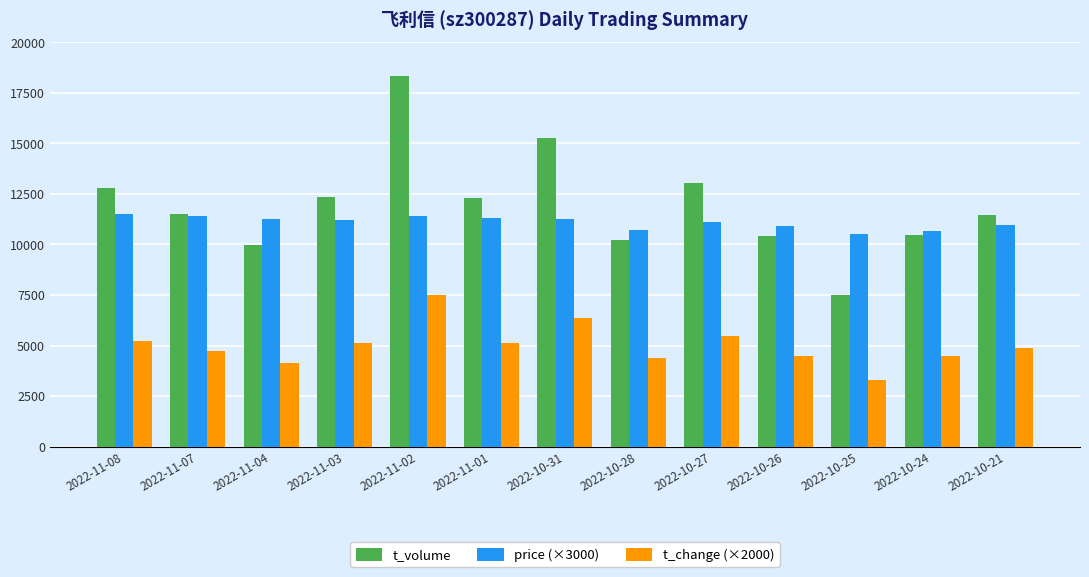

Rank the series at 2022-10-31 from lowest to highest value.

t_change (×2000), price (×3000), t_volume